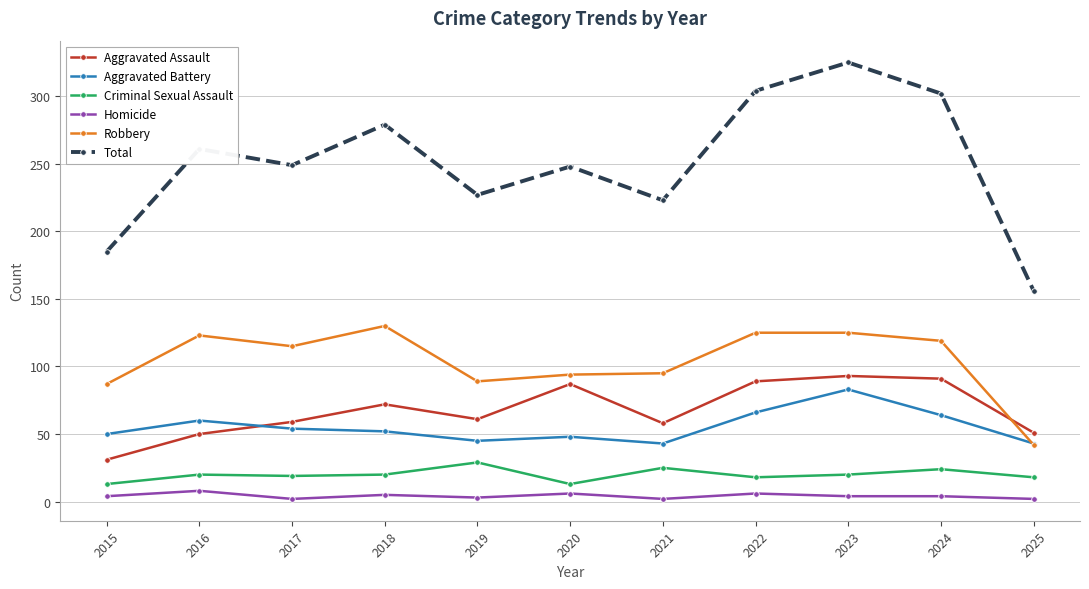

True or false: Robbery and Total cross at least once.

False